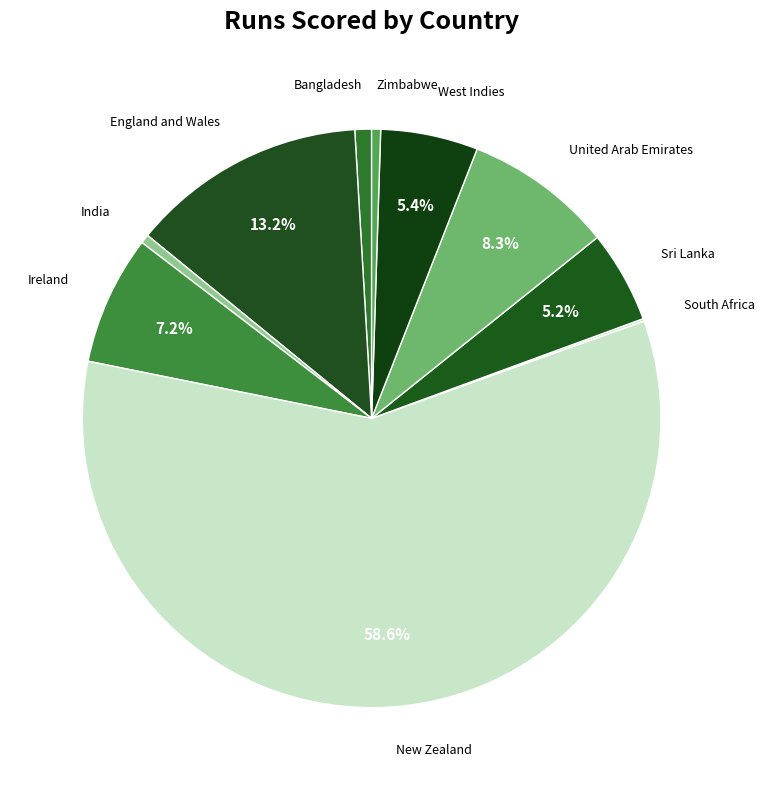

Combined, what portion of the pie is Sri Lanka and Ireland?

12.4%